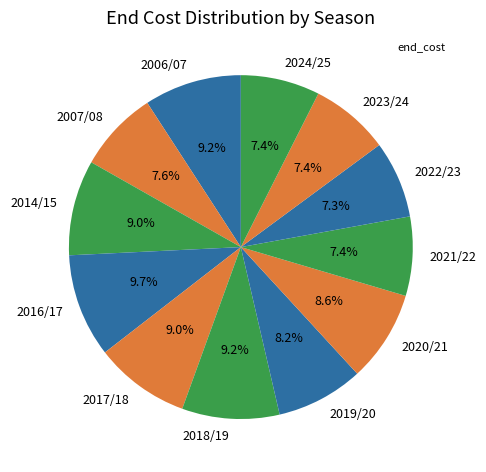

Is 2016/17 the majority of the pie?

No